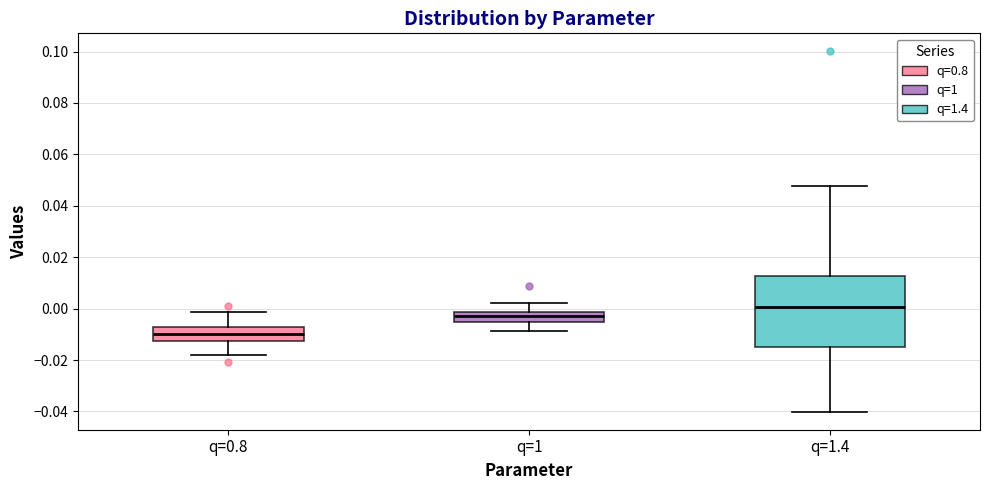

Reading left to right, transcribe this box plot: for each box, give where its median line is, the range the box spans, and where its two whiskers end, as read against the y-axis. The values are not printed on the chart, so give them approximately, as read against the axis.

q=0.8: median -0.010, box -0.012 to -0.008, whiskers -0.018 to -0.002
q=1: median -0.004, box -0.006 to -0.002, whiskers -0.008 to 0.002
q=1.4: median 0.000, box -0.016 to 0.012, whiskers -0.040 to 0.048